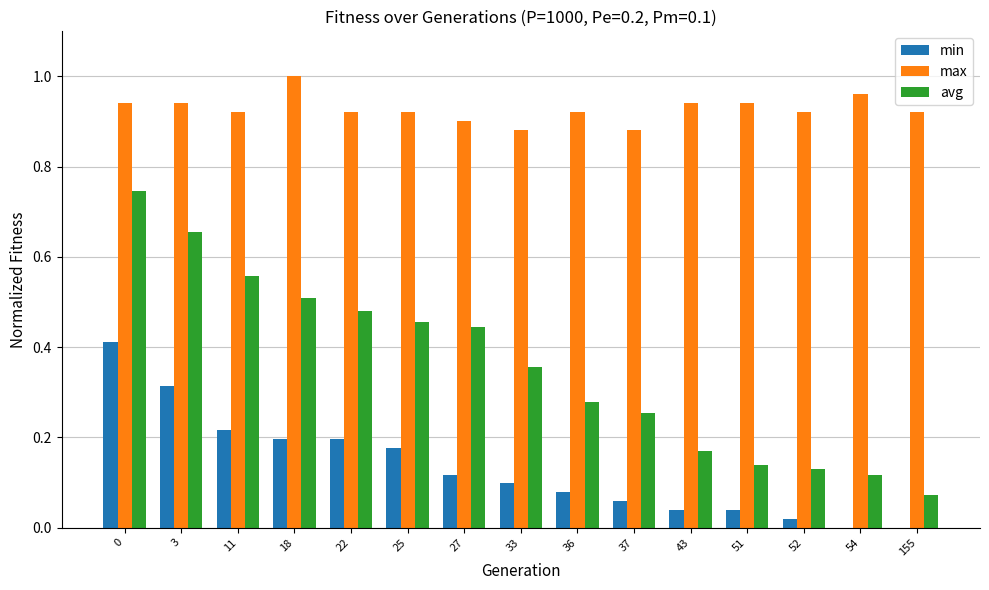

Which category has the highest value across all series?

18